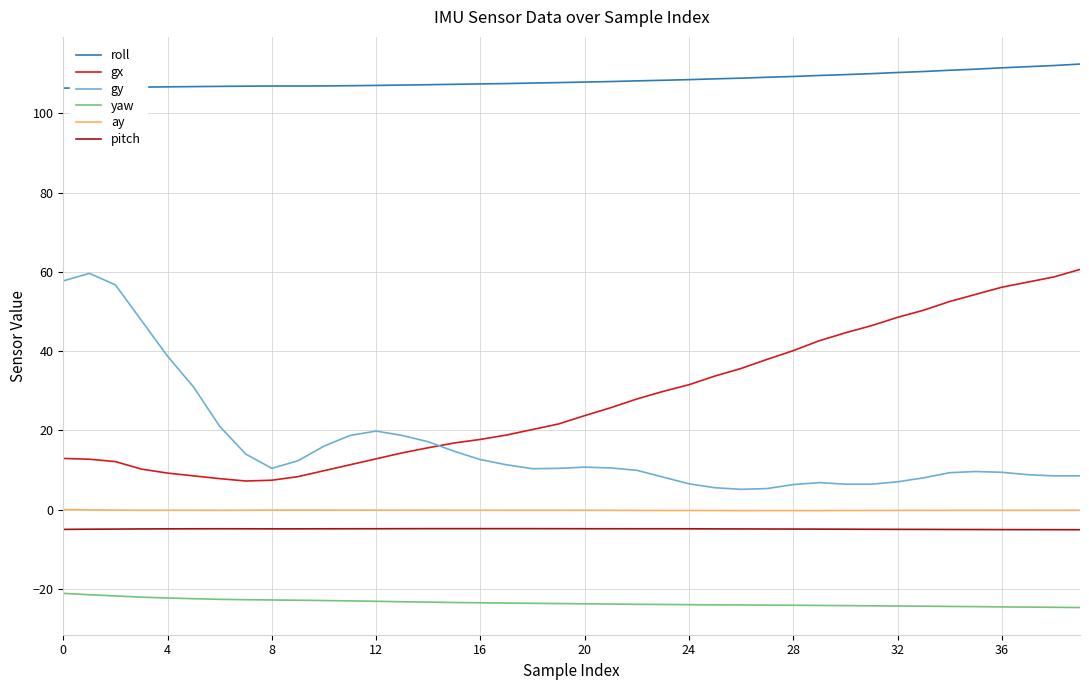

True or false: gx and roll intersect in this chart.

False